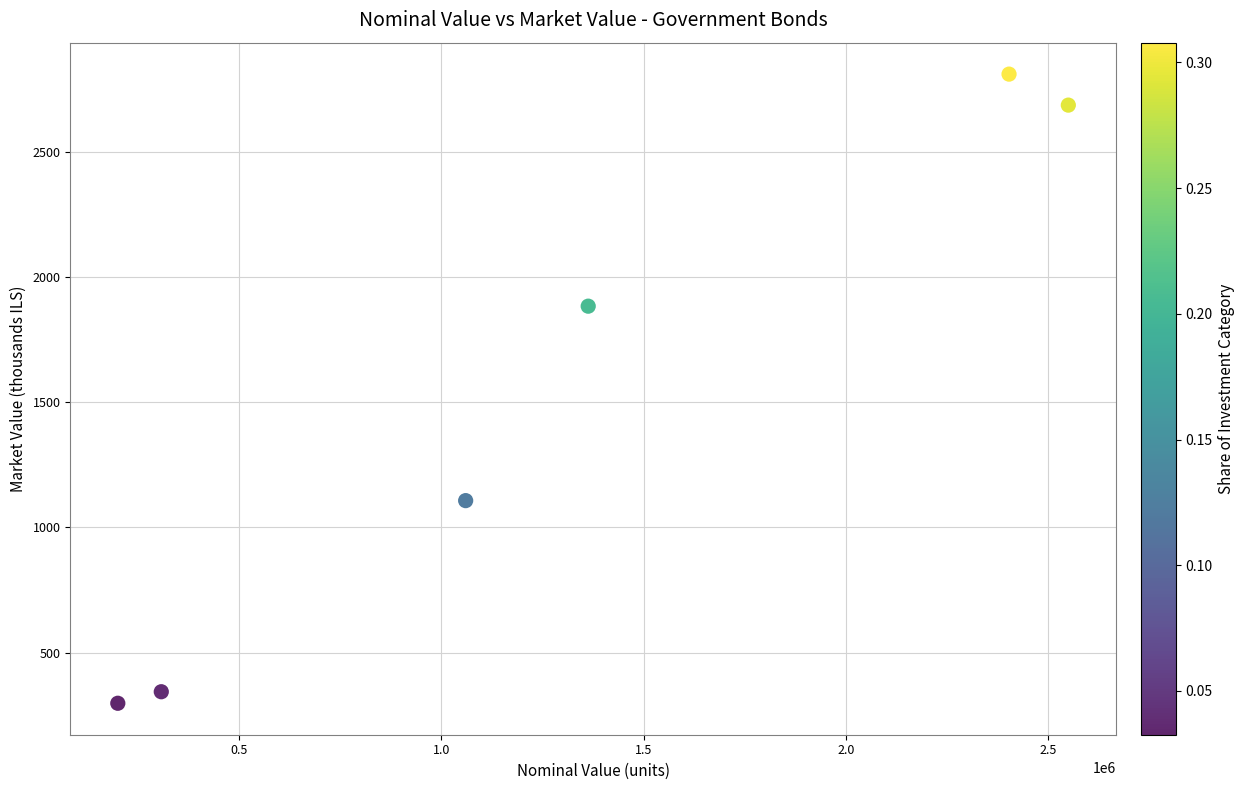

What is the range of X values (max minus min)?

2350000.0